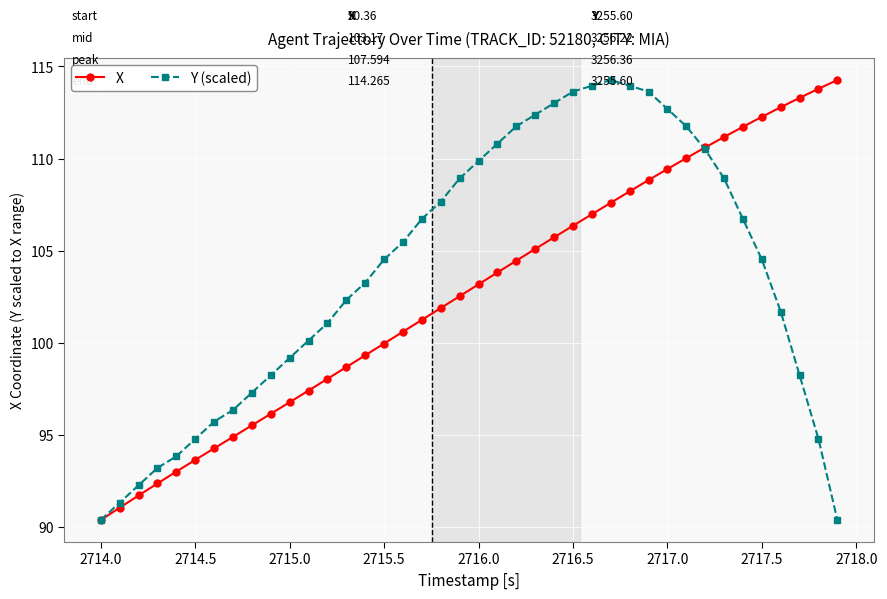

What is the difference between the second highest and minimum values in the Y (scaled) series?

23.6